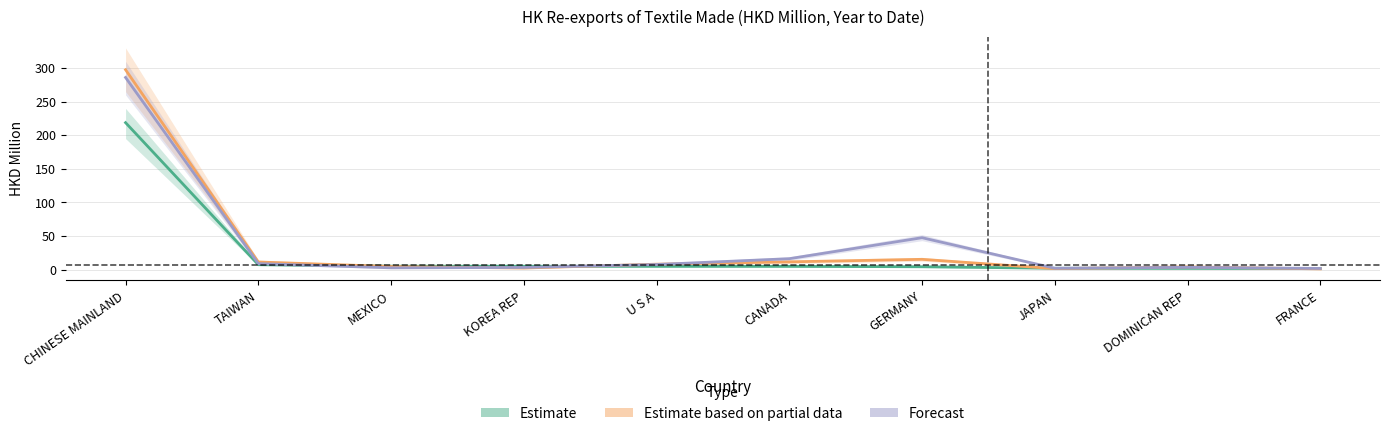

At which label does 201909 (Estimate) first exceed 4?

CHINESE MAINLAND